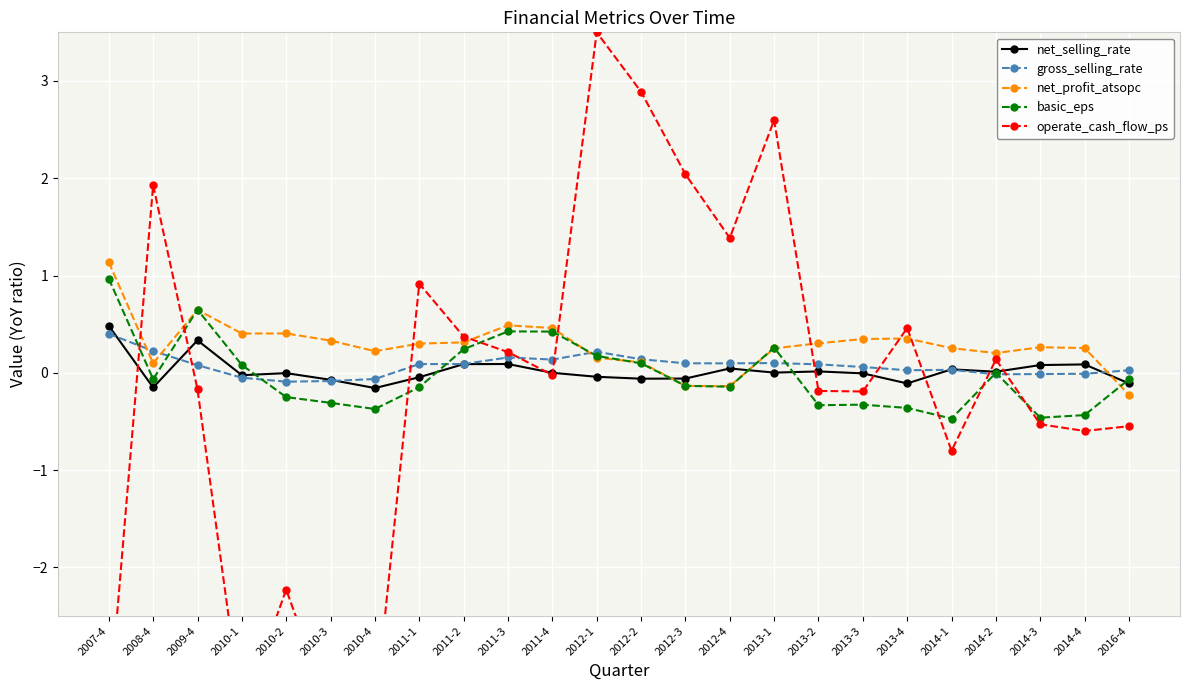

At which category does net_selling_rate reach its first local valley?

2008-4